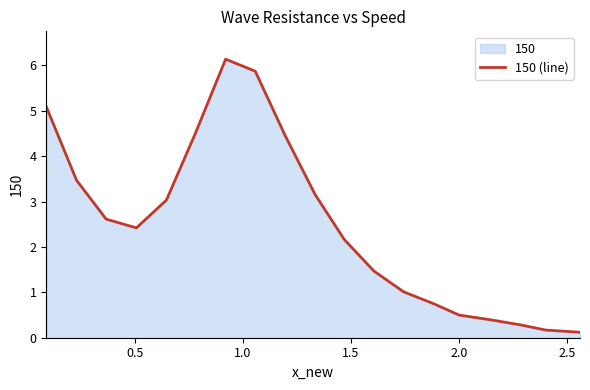

What is the difference between the maximum and minimum values?

6.0